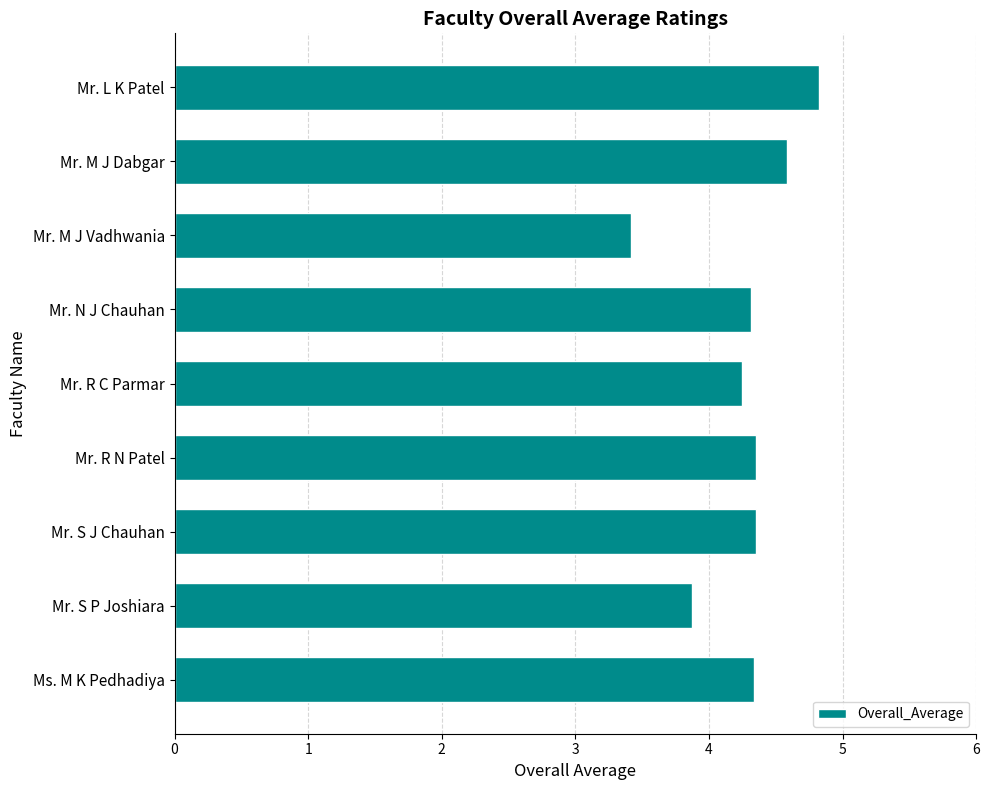

At which label is the value closest to 4?

Mr. S P Joshiara